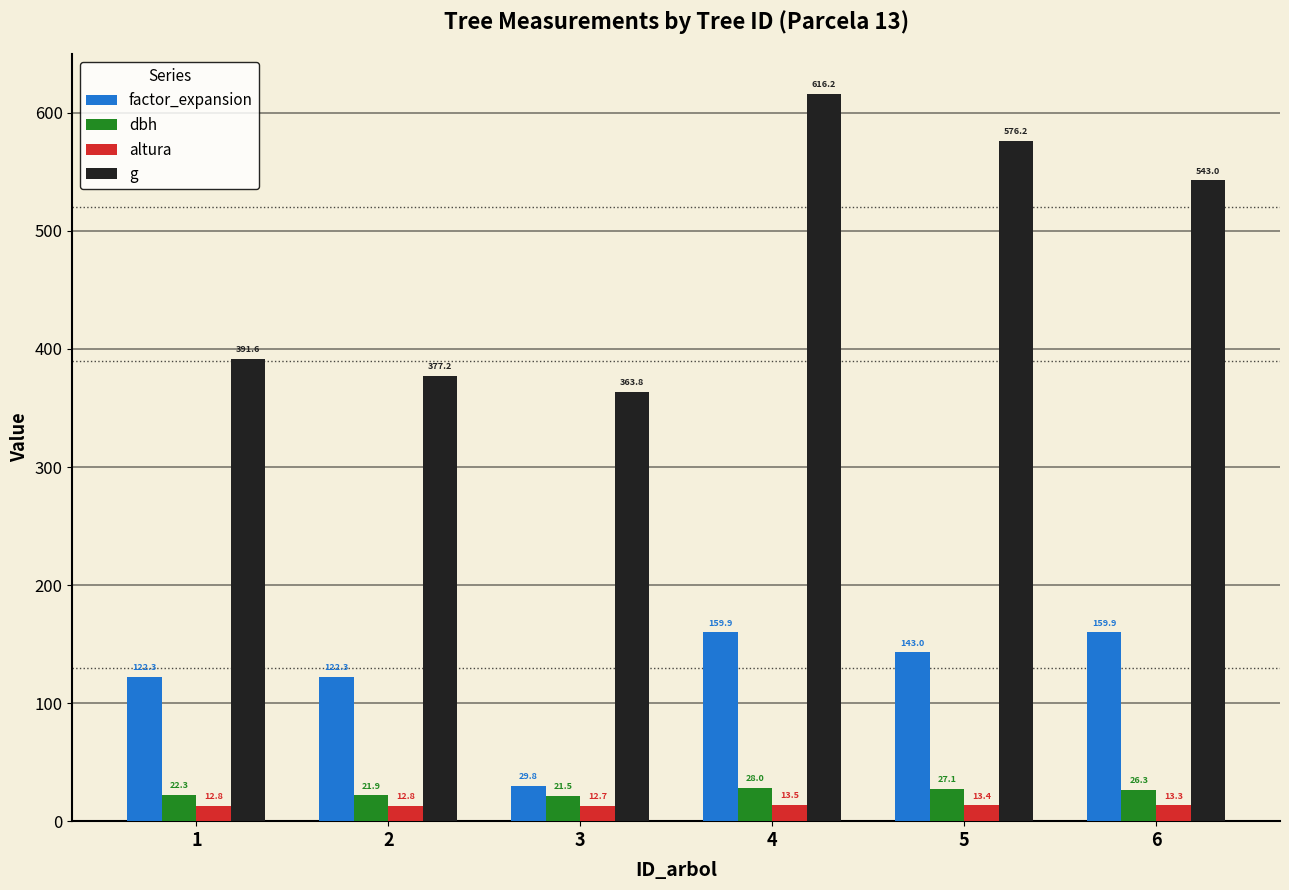

What is the approximate value of g at 2?

377.2